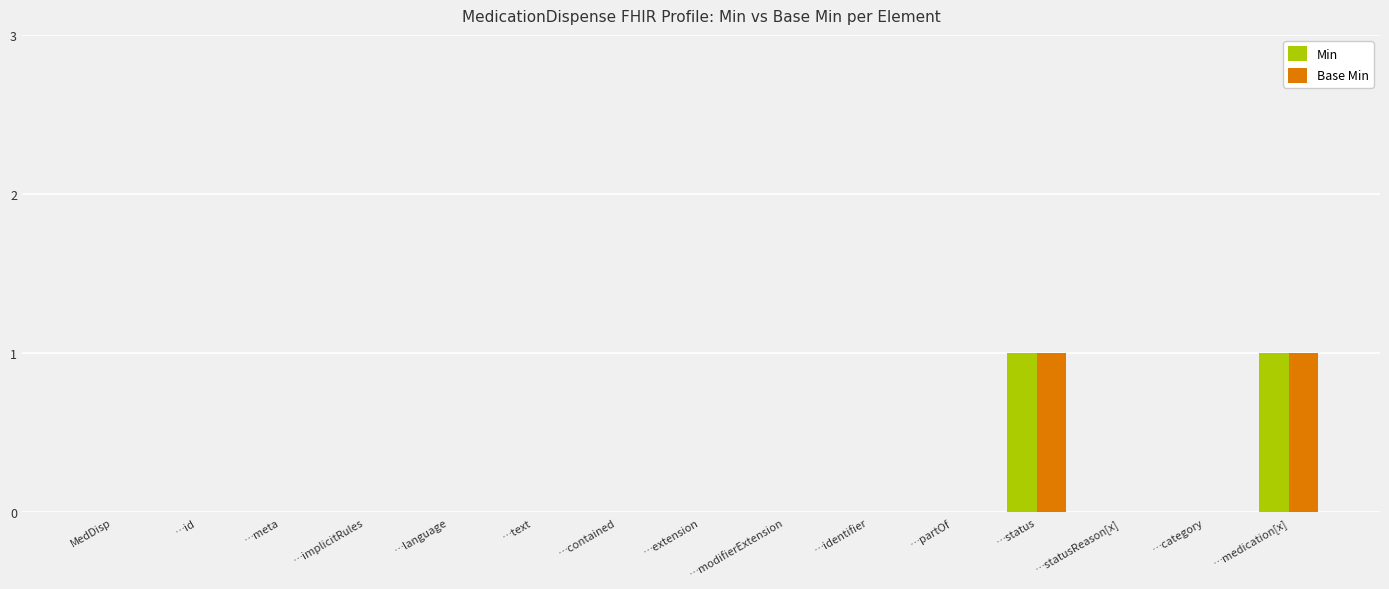

How many groups of bars are there?

15